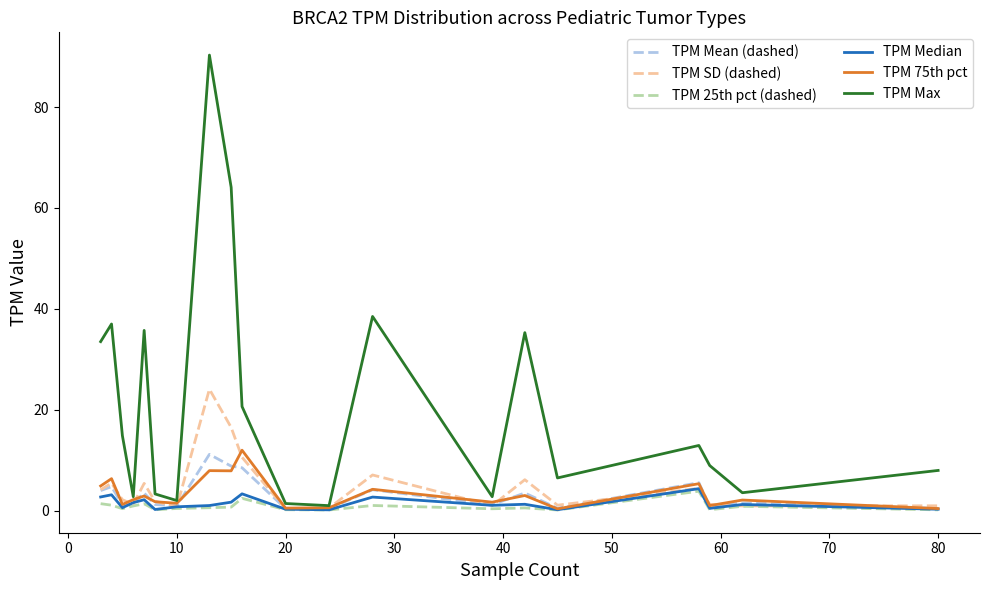

What is the minimum value shown in the chart?

0.1